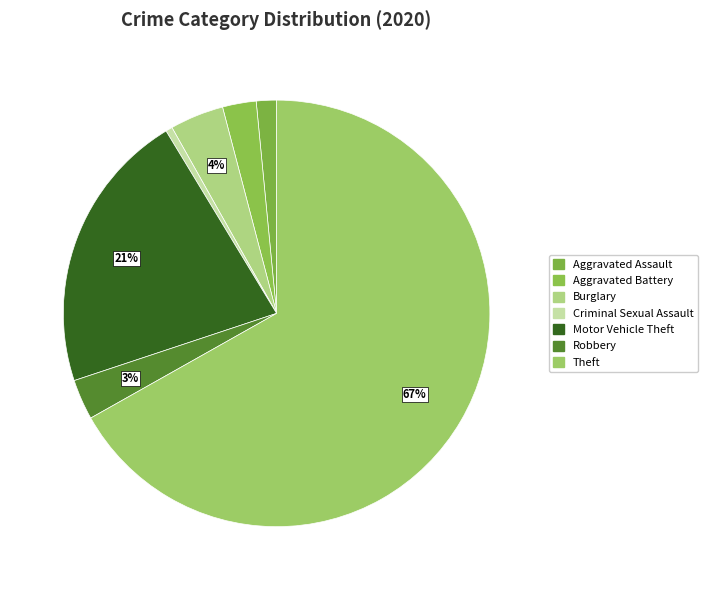

Is Aggravated Battery the majority of the pie?

No